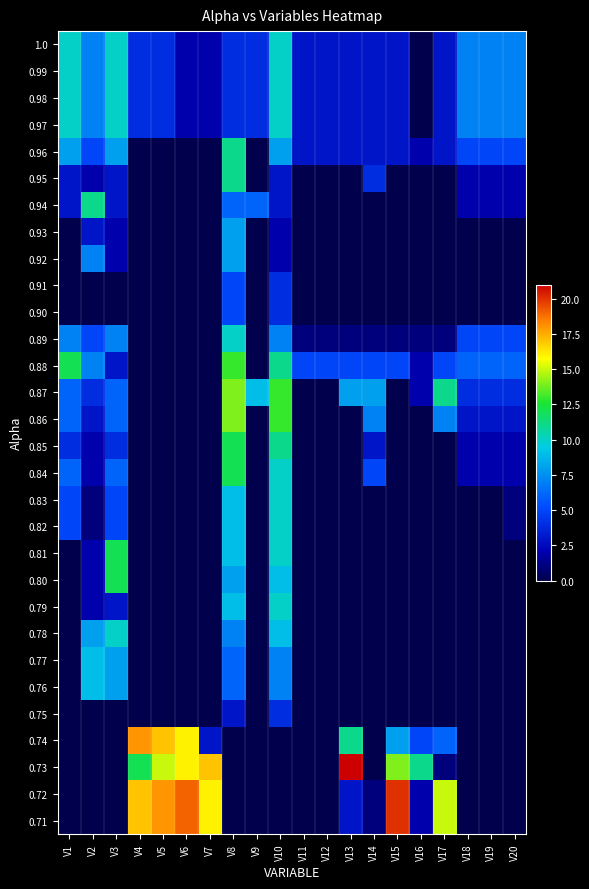

Reading right to left, extract all data points from this chart.

1.0: V20=7	V19=7	V18=7	V17=3	V16=0	V15=3	V14=3	V13=3	V12=3	V11=3	V10=10	V9=4	V8=4	V7=2	V6=2	V5=4	V4=4	V3=10	V2=7	V1=10
0.99: V20=7	V19=7	V18=7	V17=3	V16=0	V15=3	V14=3	V13=3	V12=3	V11=3	V10=10	V9=4	V8=4	V7=2	V6=2	V5=4	V4=4	V3=10	V2=7	V1=10
0.98: V20=7	V19=7	V18=7	V17=3	V16=0	V15=3	V14=3	V13=3	V12=3	V11=3	V10=10	V9=4	V8=4	V7=2	V6=2	V5=4	V4=4	V3=10	V2=7	V1=10
0.97: V20=7	V19=7	V18=7	V17=3	V16=0	V15=3	V14=3	V13=3	V12=3	V11=3	V10=10	V9=4	V8=4	V7=2	V6=2	V5=4	V4=4	V3=10	V2=7	V1=10
0.96: V20=5	V19=5	V18=5	V17=3	V16=2	V15=3	V14=3	V13=3	V12=3	V11=3	V10=8	V9=0	V8=11	V7=0	V6=0	V5=0	V4=0	V3=8	V2=5	V1=8
0.95: V20=2	V19=2	V18=2	V17=0	V16=0	V15=0	V14=4	V13=0	V12=0	V11=0	V10=3	V9=0	V8=11	V7=0	V6=0	V5=0	V4=0	V3=3	V2=2	V1=3
0.94: V20=2	V19=2	V18=2	V17=0	V16=0	V15=0	V14=0	V13=0	V12=0	V11=0	V10=3	V9=6	V8=6	V7=0	V6=0	V5=0	V4=0	V3=3	V2=11	V1=3
0.93: V20=0	V19=0	V18=0	V17=0	V16=0	V15=0	V14=0	V13=0	V12=0	V11=0	V10=2	V9=0	V8=8	V7=0	V6=0	V5=0	V4=0	V3=2	V2=3	V1=0
0.92: V20=0	V19=0	V18=0	V17=0	V16=0	V15=0	V14=0	V13=0	V12=0	V11=0	V10=2	V9=0	V8=8	V7=0	V6=0	V5=0	V4=0	V3=2	V2=7	V1=0
0.91: V20=0	V19=0	V18=0	V17=0	V16=0	V15=0	V14=0	V13=0	V12=0	V11=0	V10=4	V9=0	V8=5	V7=0	V6=0	V5=0	V4=0	V3=0	V2=0	V1=0
0.90: V20=0	V19=0	V18=0	V17=0	V16=0	V15=0	V14=0	V13=0	V12=0	V11=0	V10=4	V9=0	V8=5	V7=0	V6=0	V5=0	V4=0	V3=0	V2=0	V1=0
0.89: V20=5	V19=5	V18=5	V17=1	V16=1	V15=1	V14=1	V13=1	V12=1	V11=1	V10=7	V9=0	V8=10	V7=0	V6=0	V5=0	V4=0	V3=7	V2=5	V1=7
0.88: V20=6	V19=6	V18=6	V17=5	V16=2	V15=5	V14=5	V13=5	V12=5	V11=5	V10=11	V9=0	V8=13	V7=0	V6=0	V5=0	V4=0	V3=3	V2=7	V1=12
0.87: V20=4	V19=4	V18=4	V17=11	V16=2	V15=0	V14=8	V13=8	V12=0	V11=0	V10=13	V9=9	V8=14	V7=0	V6=0	V5=0	V4=0	V3=6	V2=4	V1=6
0.86: V20=3	V19=3	V18=3	V17=7	V16=0	V15=0	V14=7	V13=0	V12=0	V11=0	V10=13	V9=0	V8=14	V7=0	V6=0	V5=0	V4=0	V3=6	V2=3	V1=6
0.85: V20=2	V19=2	V18=2	V17=0	V16=0	V15=0	V14=3	V13=0	V12=0	V11=0	V10=11	V9=0	V8=12	V7=0	V6=0	V5=0	V4=0	V3=4	V2=2	V1=4
0.84: V20=2	V19=2	V18=2	V17=0	V16=0	V15=0	V14=5	V13=0	V12=0	V11=0	V10=10	V9=0	V8=12	V7=0	V6=0	V5=0	V4=0	V3=6	V2=2	V1=6
0.83: V20=1	V19=0	V18=0	V17=0	V16=0	V15=0	V14=0	V13=0	V12=0	V11=0	V10=10	V9=0	V8=9	V7=0	V6=0	V5=0	V4=0	V3=5	V2=1	V1=5
0.82: V20=1	V19=0	V18=0	V17=0	V16=0	V15=0	V14=0	V13=0	V12=0	V11=0	V10=10	V9=0	V8=9	V7=0	V6=0	V5=0	V4=0	V3=5	V2=1	V1=5
0.81: V20=0	V19=0	V18=0	V17=0	V16=0	V15=0	V14=0	V13=0	V12=0	V11=0	V10=10	V9=0	V8=9	V7=0	V6=0	V5=0	V4=0	V3=12	V2=2	V1=0
0.80: V20=0	V19=0	V18=0	V17=0	V16=0	V15=0	V14=0	V13=0	V12=0	V11=0	V10=9	V9=0	V8=8	V7=0	V6=0	V5=0	V4=0	V3=12	V2=2	V1=0
0.79: V20=0	V19=0	V18=0	V17=0	V16=0	V15=0	V14=0	V13=0	V12=0	V11=0	V10=10	V9=0	V8=9	V7=0	V6=0	V5=0	V4=0	V3=3	V2=2	V1=0
0.78: V20=0	V19=0	V18=0	V17=0	V16=0	V15=0	V14=0	V13=0	V12=0	V11=0	V10=9	V9=0	V8=7	V7=0	V6=0	V5=0	V4=0	V3=10	V2=8	V1=0
0.77: V20=0	V19=0	V18=0	V17=0	V16=0	V15=0	V14=0	V13=0	V12=0	V11=0	V10=7	V9=0	V8=6	V7=0	V6=0	V5=0	V4=0	V3=8	V2=9	V1=0
0.76: V20=0	V19=0	V18=0	V17=0	V16=0	V15=0	V14=0	V13=0	V12=0	V11=0	V10=7	V9=0	V8=6	V7=0	V6=0	V5=0	V4=0	V3=8	V2=9	V1=0
0.75: V20=0	V19=0	V18=0	V17=0	V16=0	V15=0	V14=0	V13=0	V12=0	V11=0	V10=4	V9=0	V8=3	V7=0	V6=0	V5=0	V4=0	V3=0	V2=0	V1=0
0.74: V20=0	V19=0	V18=0	V17=6	V16=5	V15=8	V14=0	V13=11	V12=0	V11=0	V10=0	V9=0	V8=0	V7=3	V6=16	V5=17	V4=18	V3=0	V2=0	V1=0
0.73: V20=0	V19=0	V18=0	V17=1	V16=11	V15=14	V14=0	V13=21	V12=0	V11=0	V10=0	V9=0	V8=0	V7=17	V6=16	V5=15	V4=12	V3=0	V2=0	V1=0
0.72: V20=0	V19=0	V18=0	V17=15	V16=2	V15=20	V14=1	V13=3	V12=0	V11=0	V10=0	V9=0	V8=0	V7=16	V6=19	V5=18	V4=17	V3=0	V2=0	V1=0
0.71: V20=0	V19=0	V18=0	V17=15	V16=2	V15=20	V14=1	V13=3	V12=0	V11=0	V10=0	V9=0	V8=0	V7=16	V6=19	V5=18	V4=17	V3=0	V2=0	V1=0